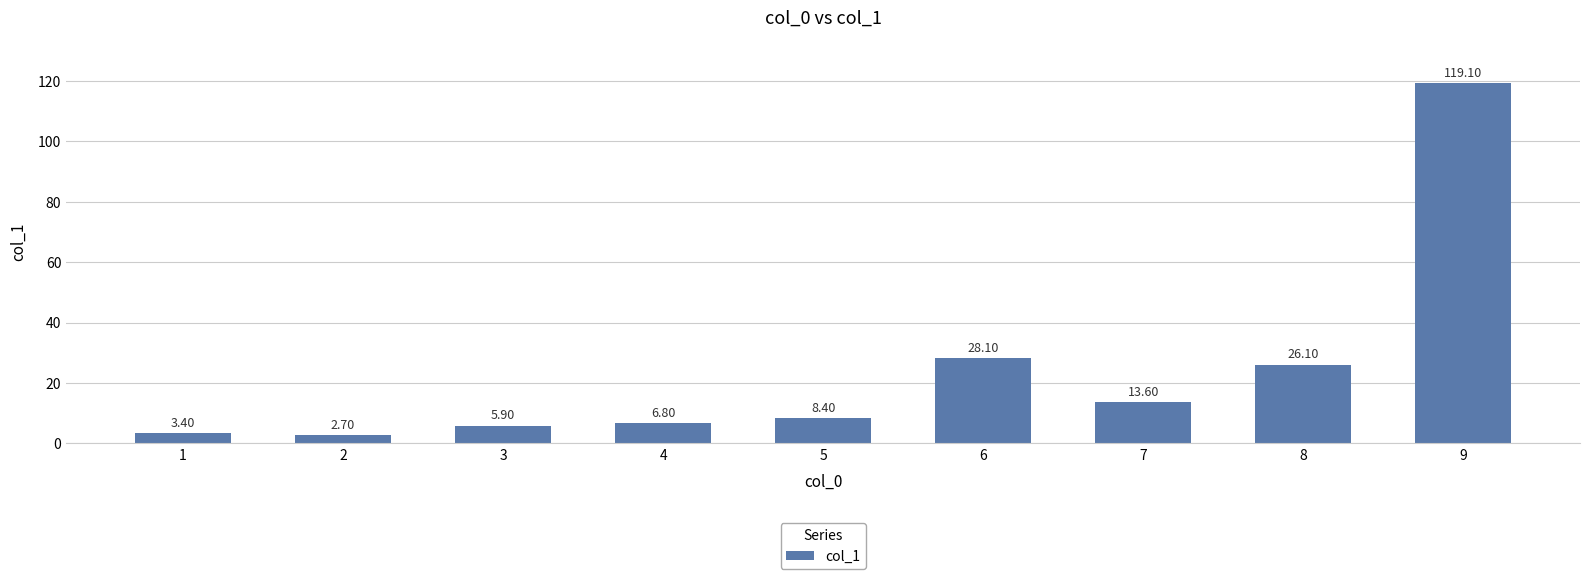

What is the difference between the maximum and minimum values?

116.4